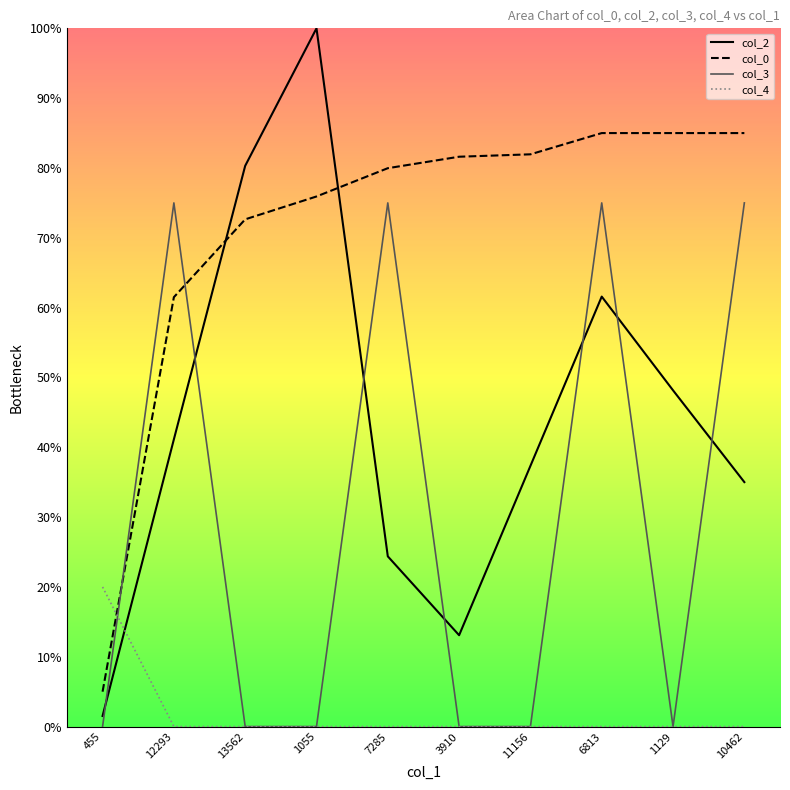

Rank the series at 12293 from lowest to highest value.

col_4, col_2, col_0, col_3